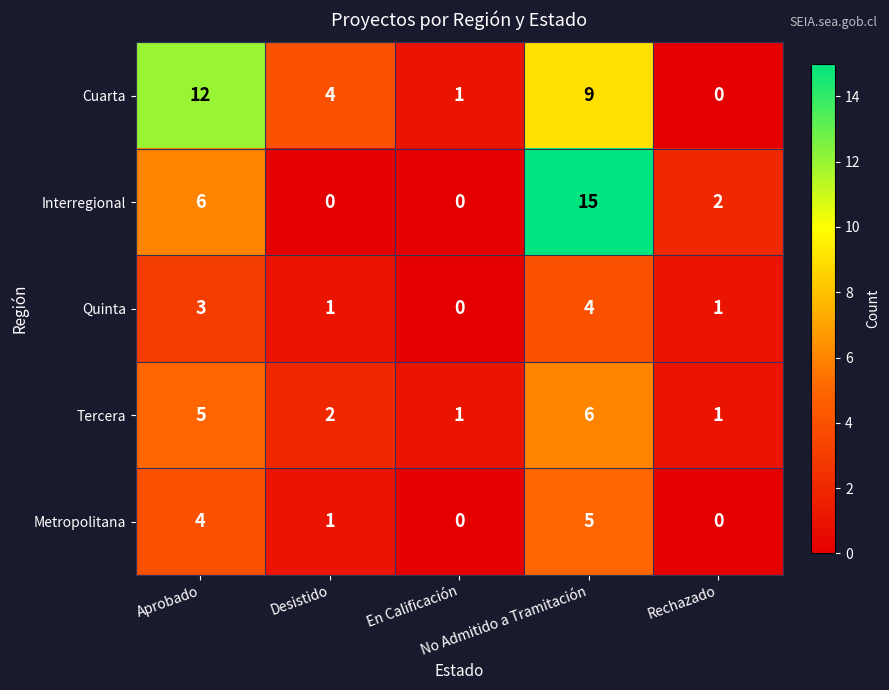

Rank the series by their maximum value, from lowest to highest.

Quinta, Metropolitana, Tercera, Cuarta, Interregional